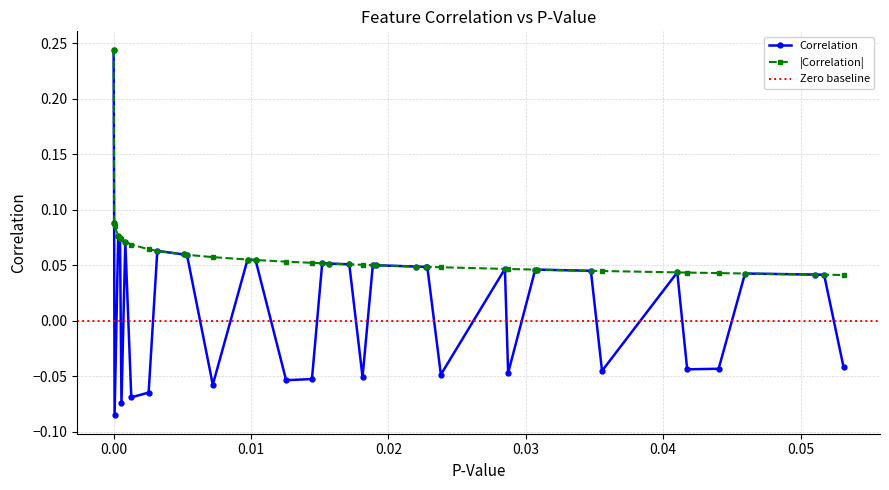

How many values are between 0 and 1?

26